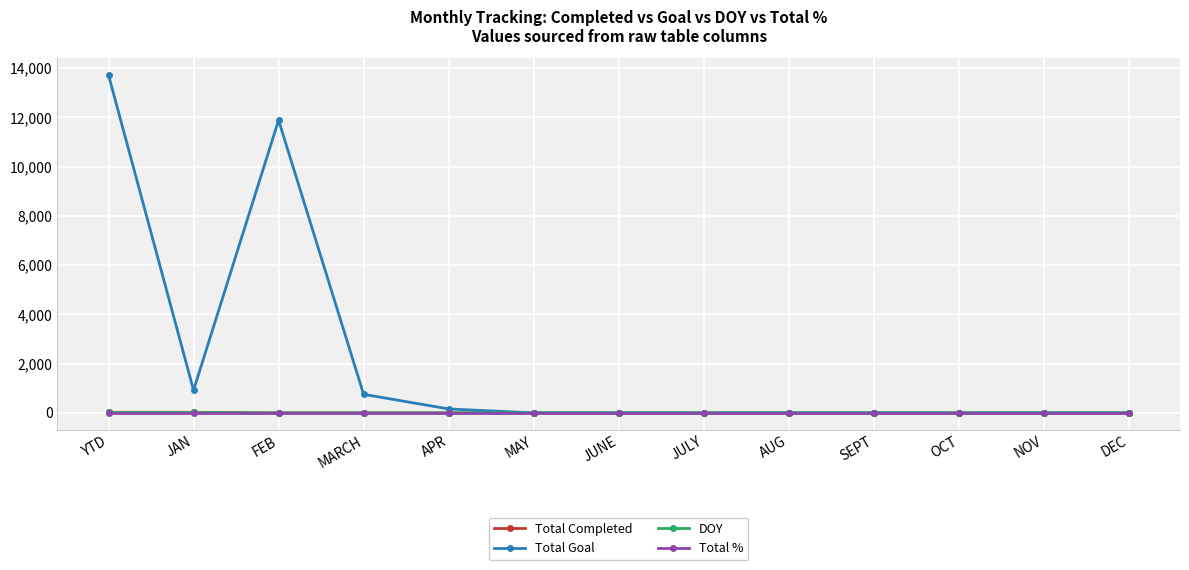

How many intersections are there between Total % and Total Completed?

1